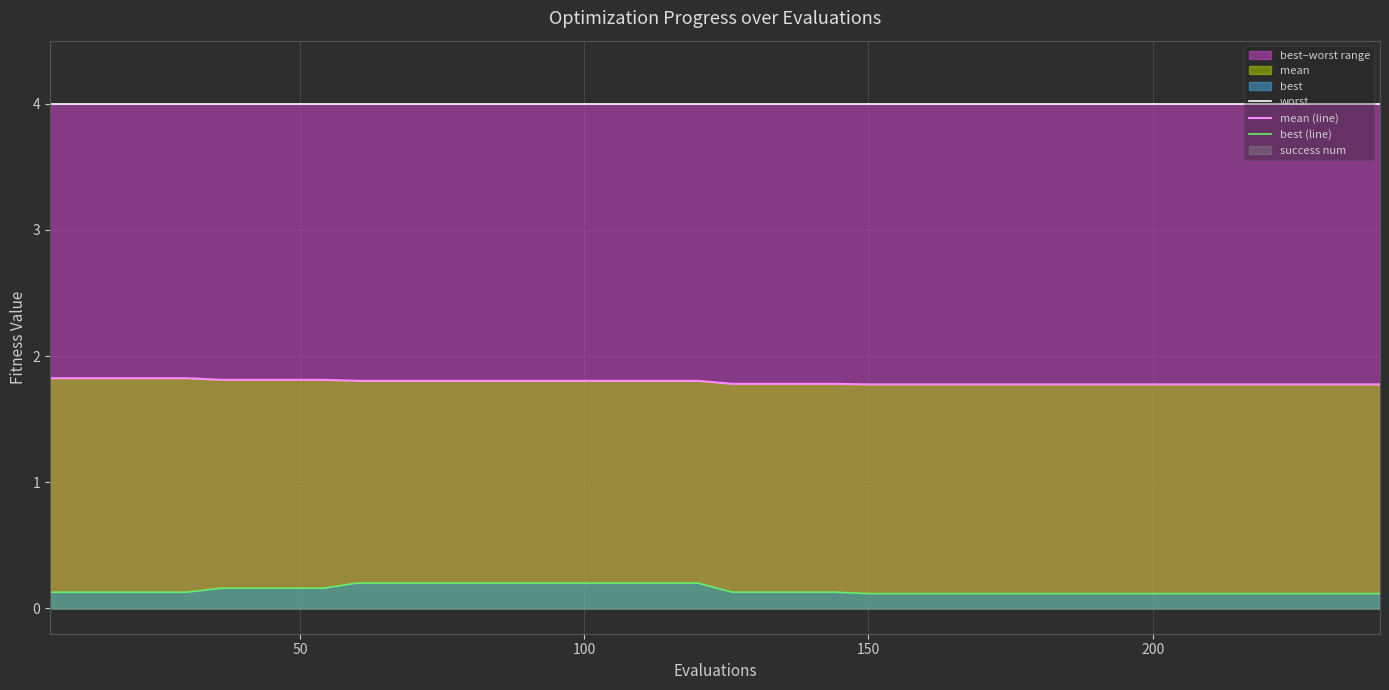

True or false: mean (line) and worst cross at least once.

False